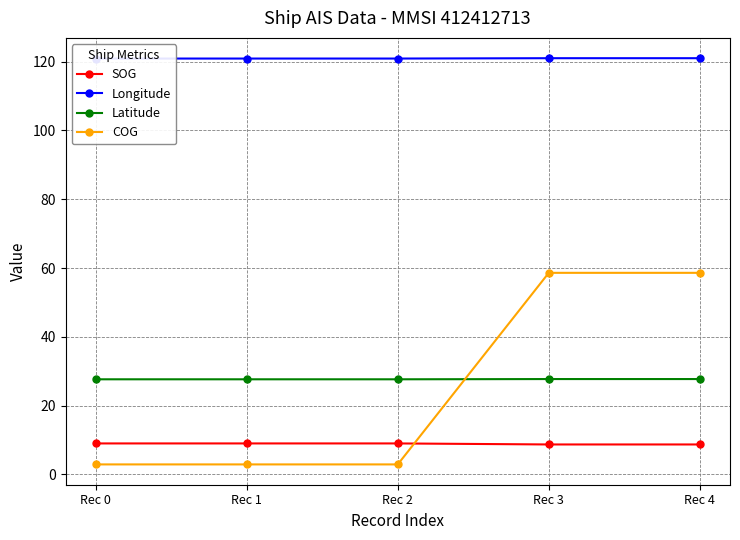

What is the maximum value for SOG?

9.0